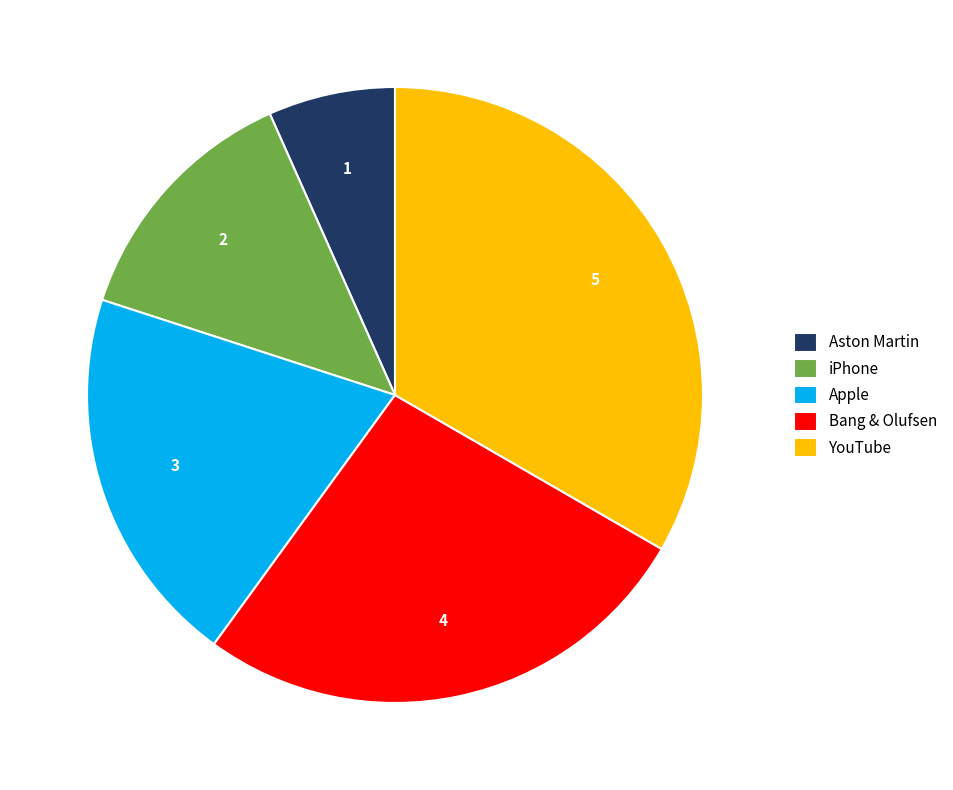

True or false: Apple accounts for 20% of the total.

True